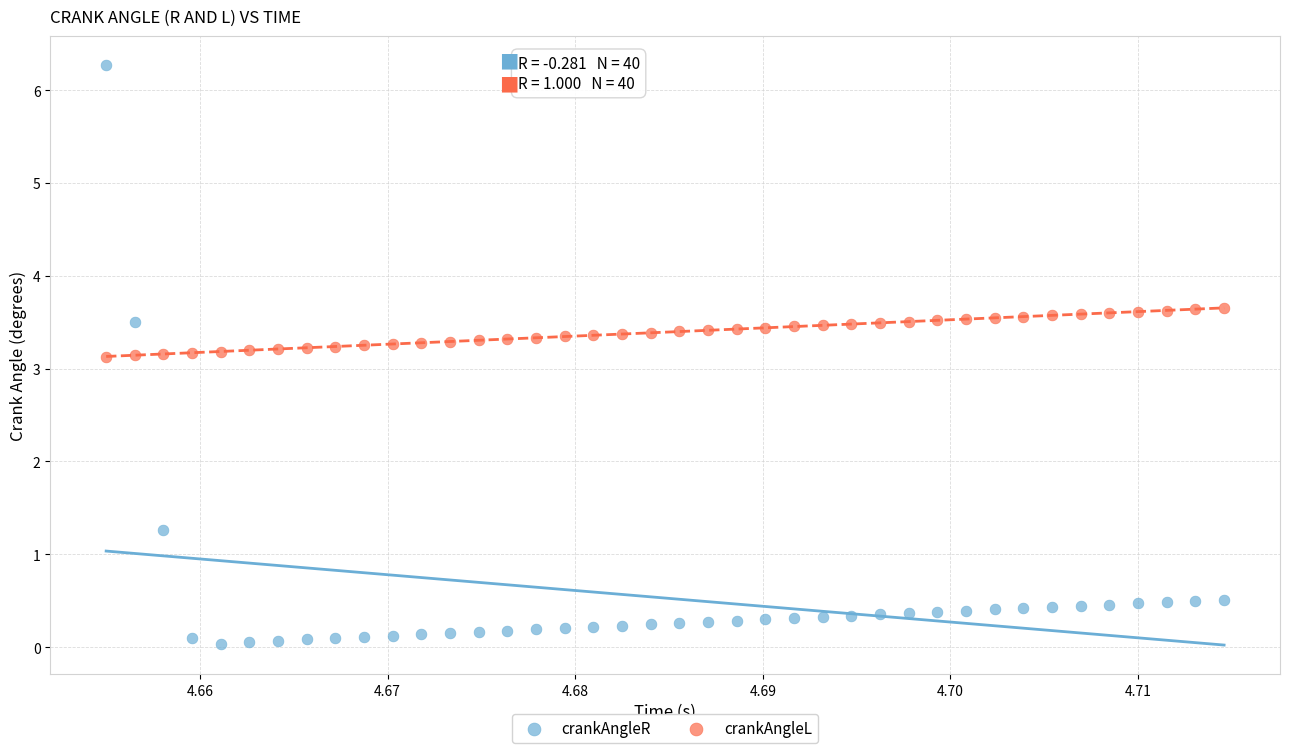

Across all data points, what is the range of Y values (max minus min)?

6.2